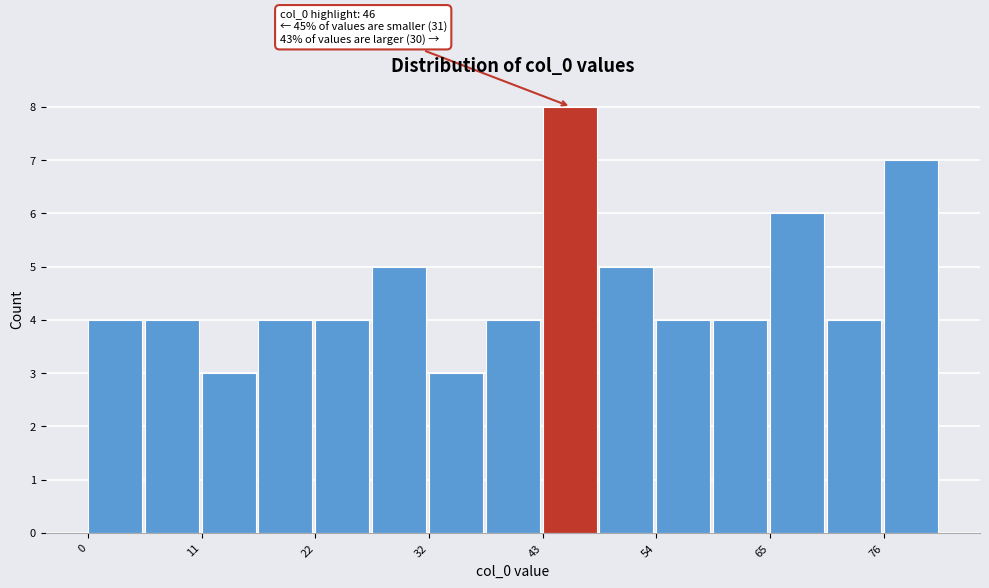

Read against the x-axis, roughly where is the centre of the tallest bar?

46